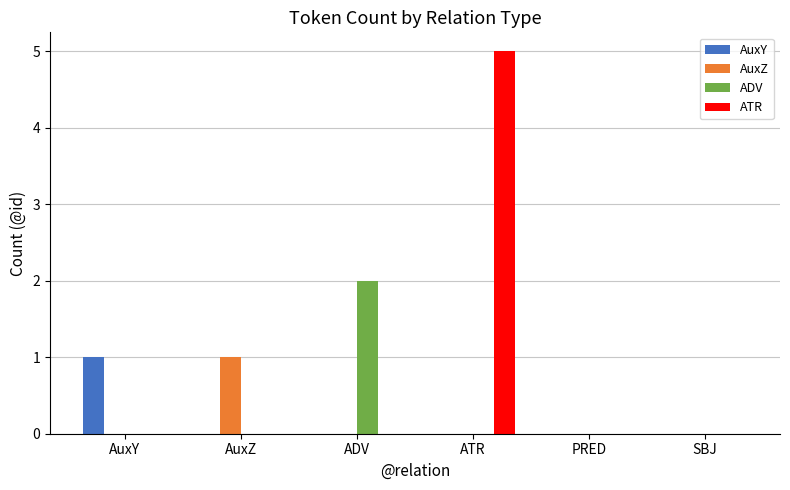

How many data points does each series have?

6